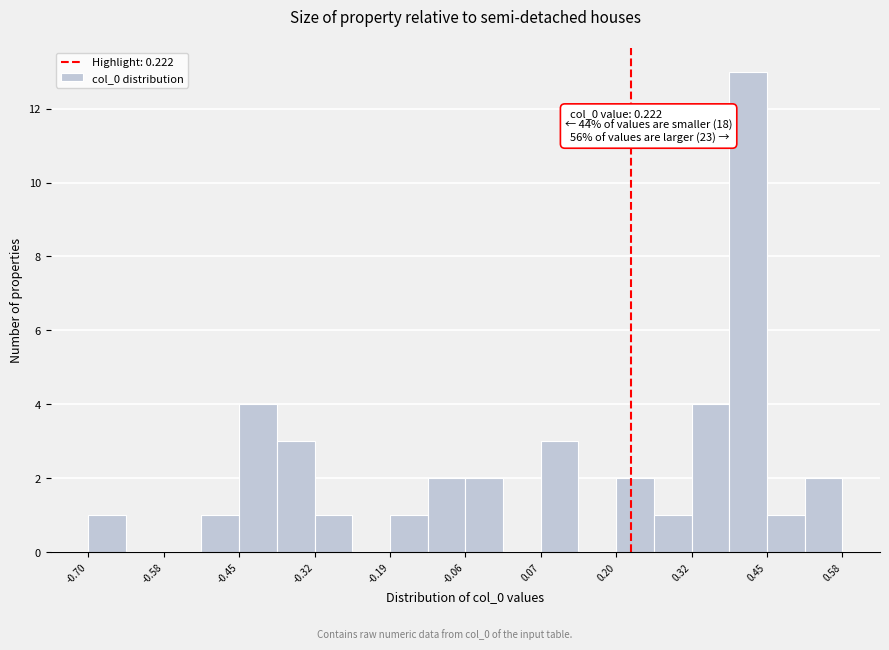

Around what value on the x-axis is the tallest bar? Give the approximate position of its centre, as read against the axis.

0.42